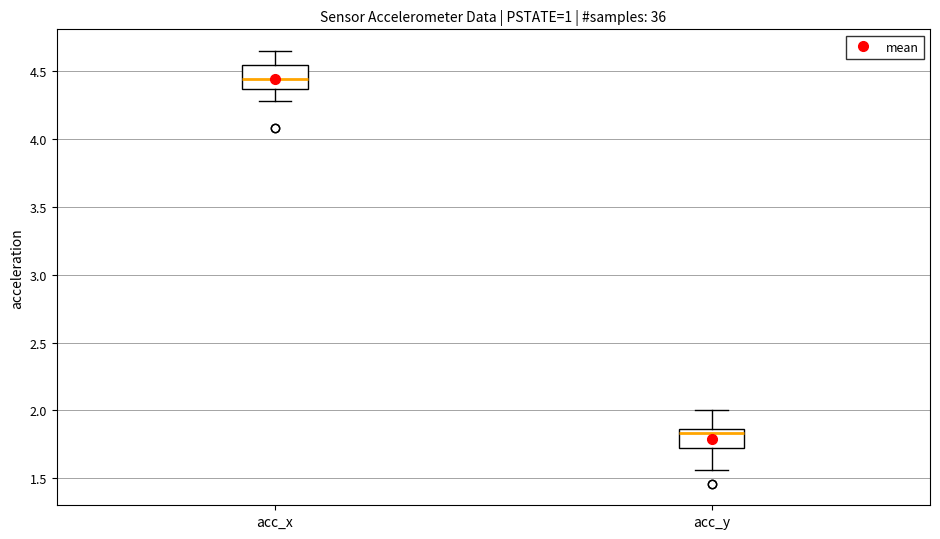

Reading left to right, transcribe this box plot: for each box, give where its median line is, the range the box spans, and where its two whiskers end, as read against the y-axis. The values are not printed on the chart, so give them approximately, as read against the axis.

acc_x: median 4.45, box 4.35 to 4.55, whiskers 4.30 to 4.65
acc_y: median 1.85 (just below the box's upper edge), box 1.70 to 1.85, whiskers 1.55 to 2.00